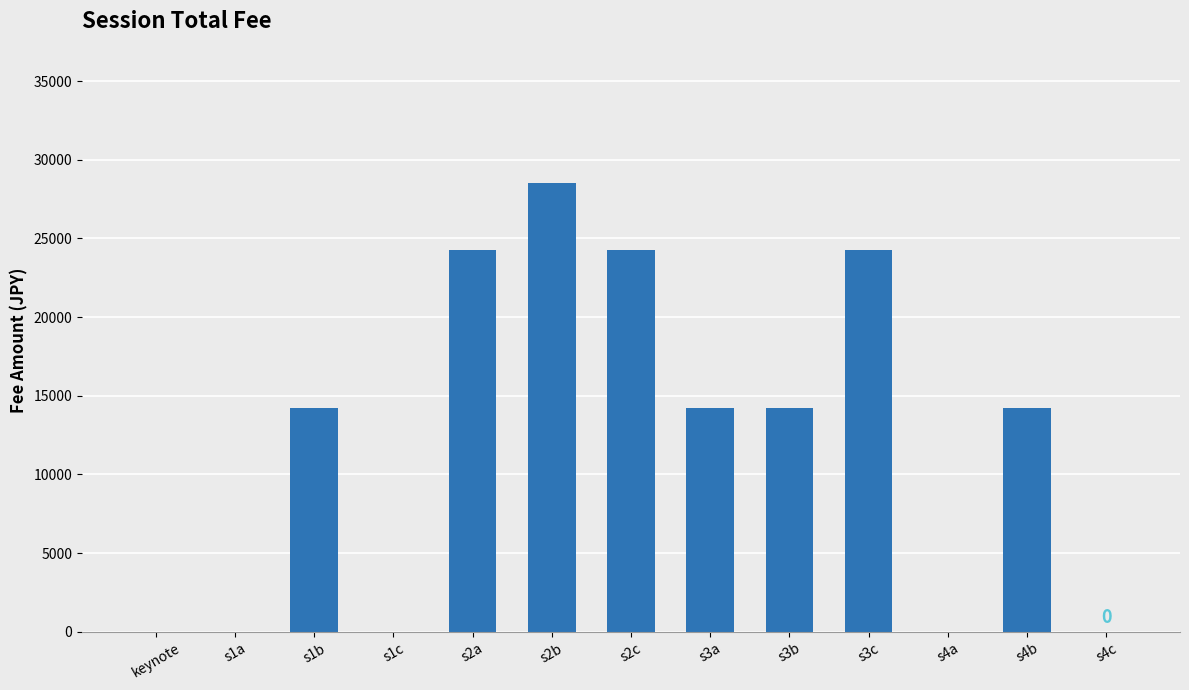

What is the maximum value shown in the chart?

28500